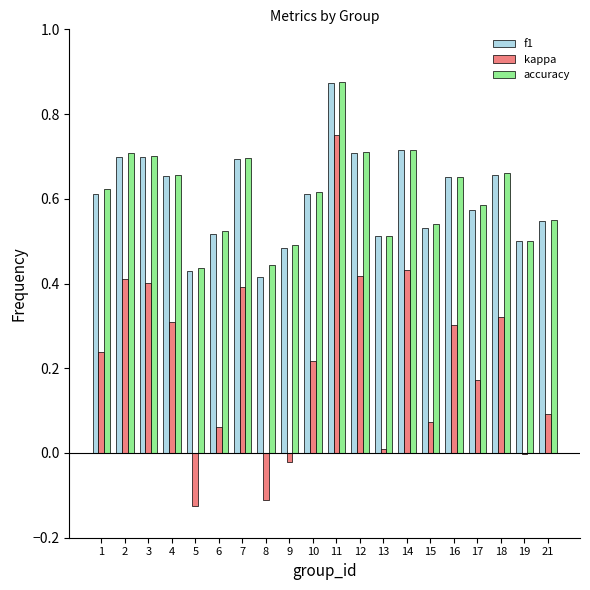

Between 6 and 9, which series saw the biggest shift?

kappa